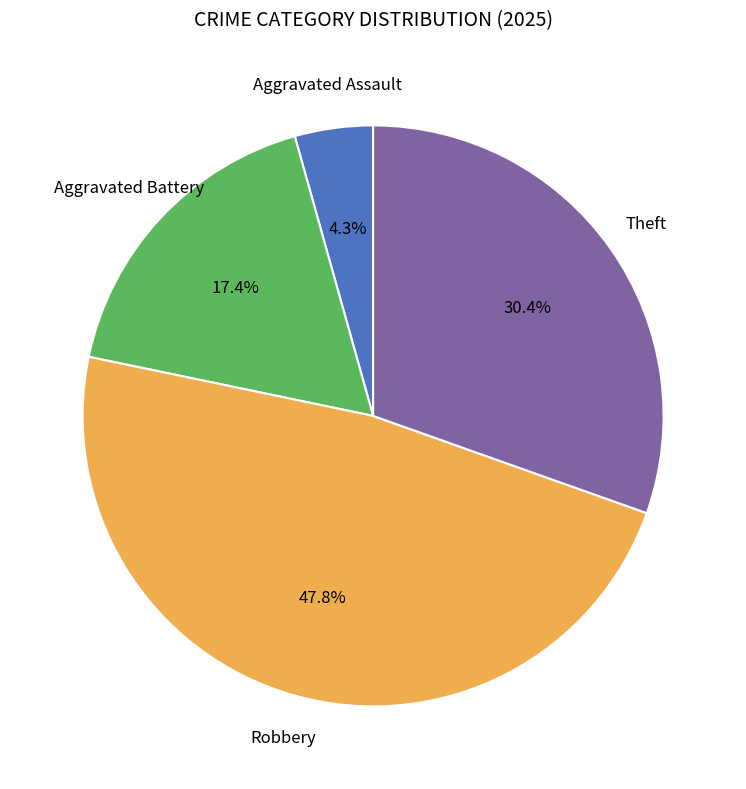

Is there a majority slice in this chart?

No